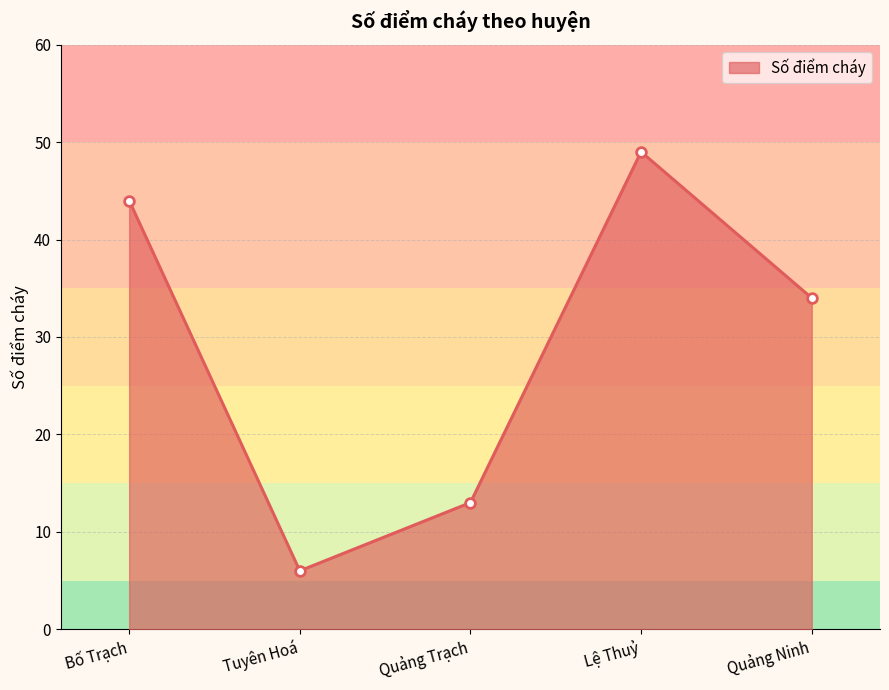

What is the difference between the maximum and minimum values?

43